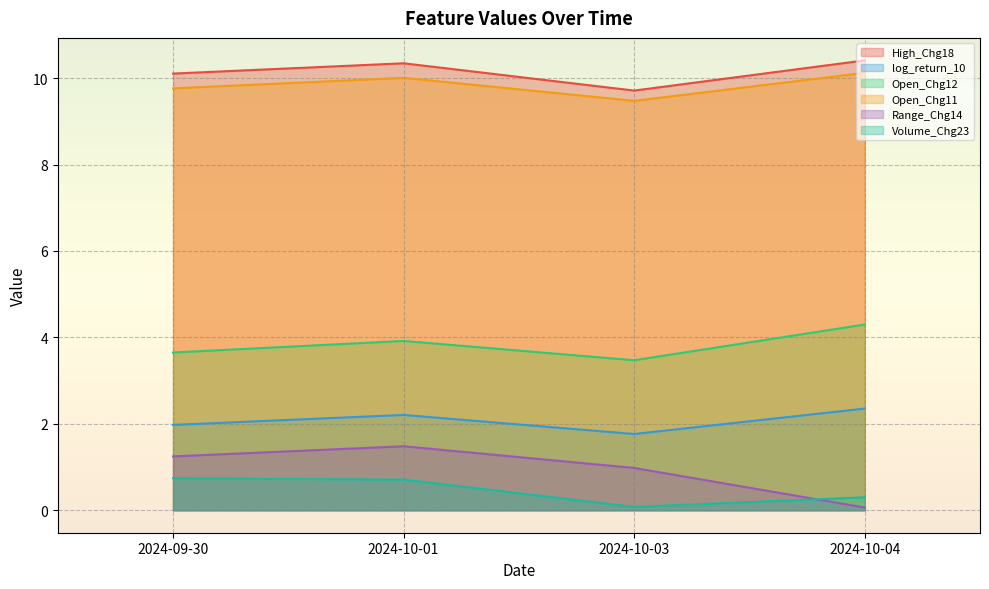

Rank the series at 2024-10-01 from lowest to highest value.

Volume_Chg23, Range_Chg14, log_return_10, Open_Chg12, Open_Chg11, High_Chg18